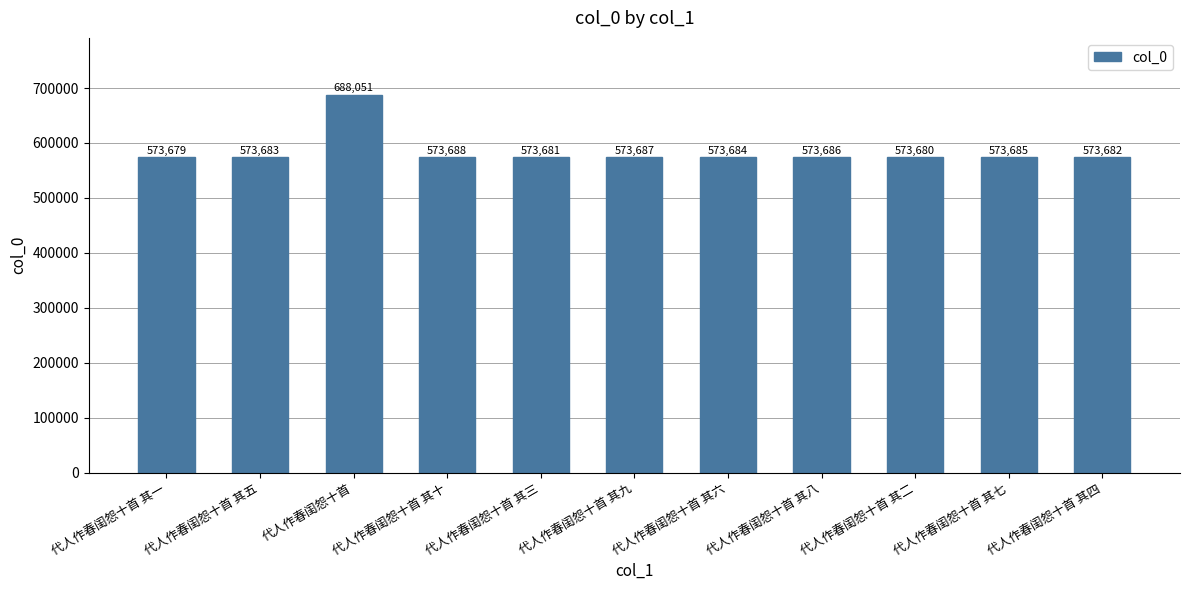

Reading left to right, extract all data points from this chart.

573679	573683	688051	573688	573681	573687	573684	573686	573680	573685	573682